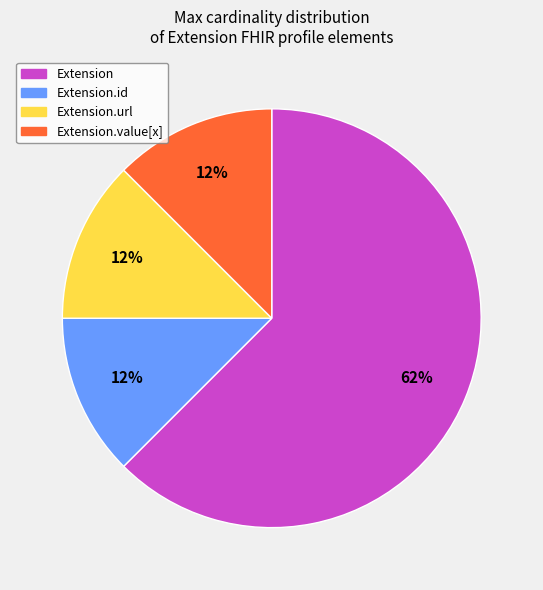

To the nearest percent, what is the average slice percentage?

25%